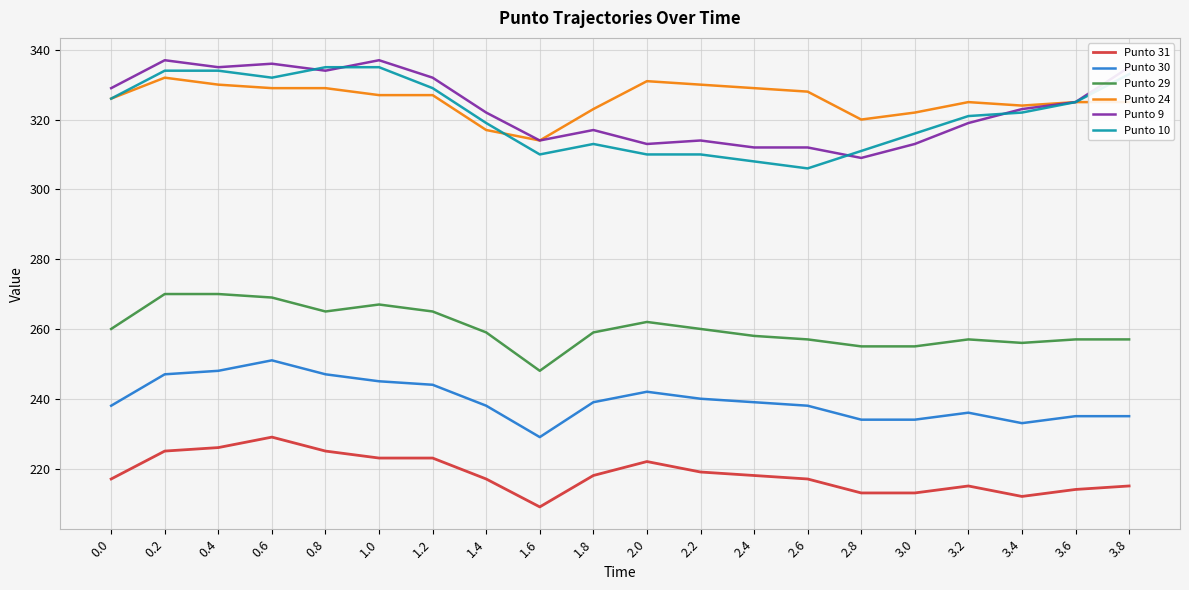

What are all the series names shown in the legend?

Punto 31, Punto 30, Punto 29, Punto 24, Punto 9, Punto 10